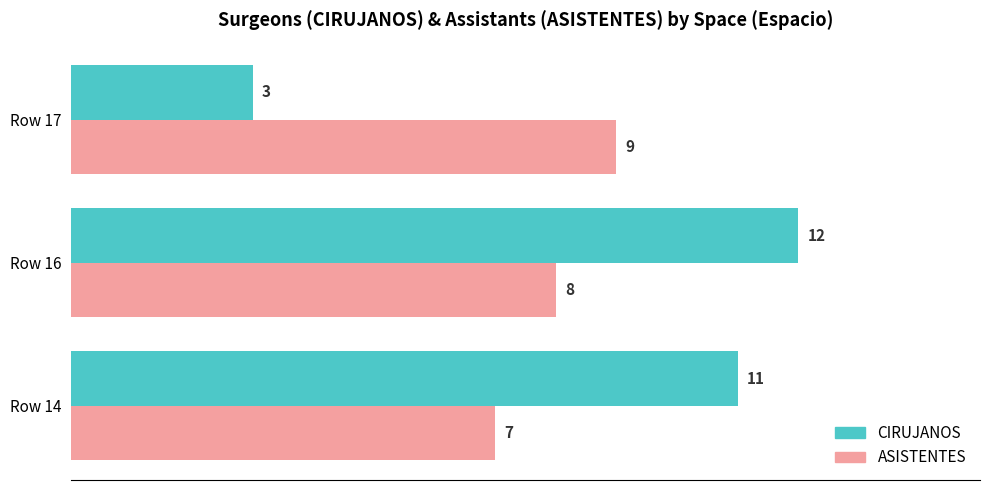

The CIRUJANOS series shows 12 at Row 16. True or false?

True